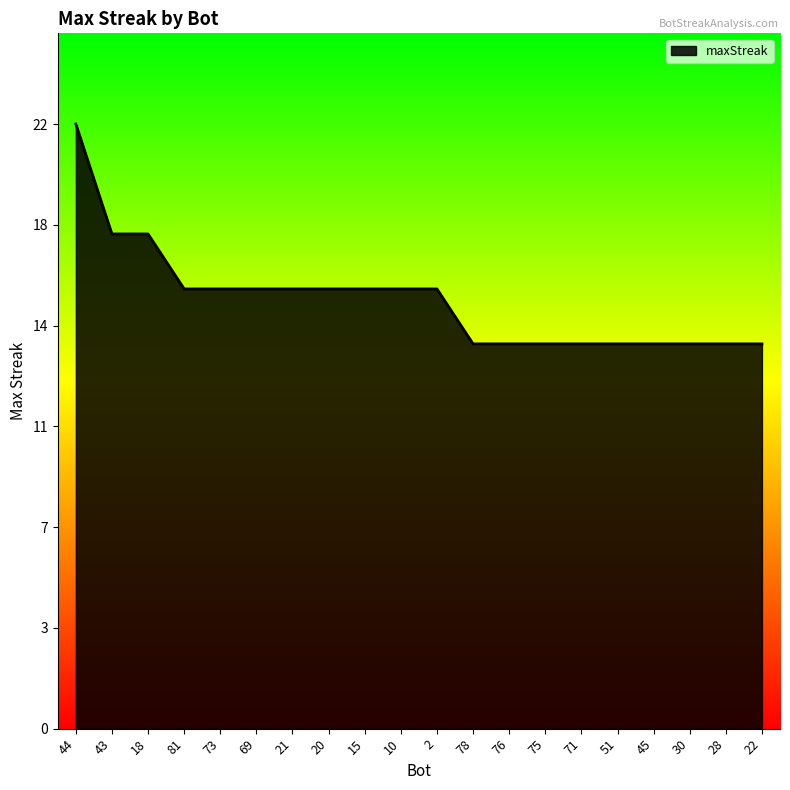

Does the chart display data point markers on the line(s)?

No